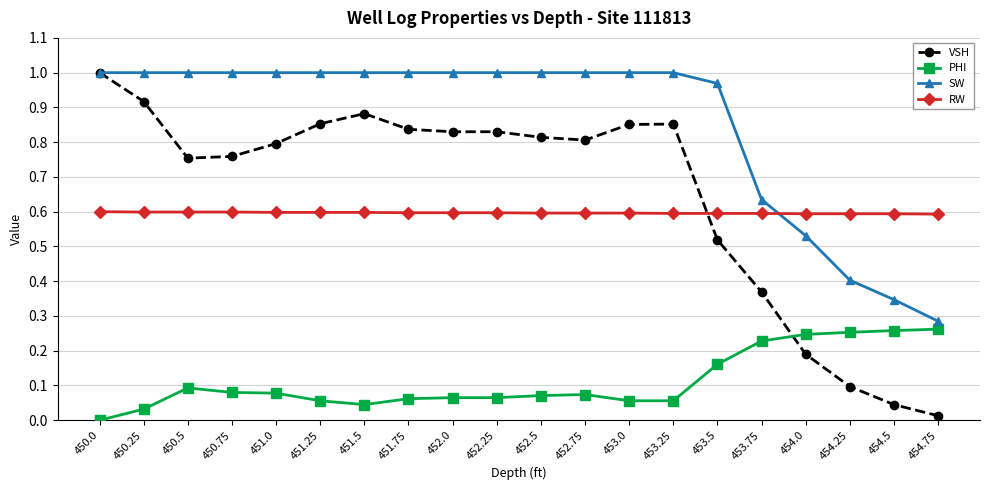

Which series has the widest spread of values?

VSH